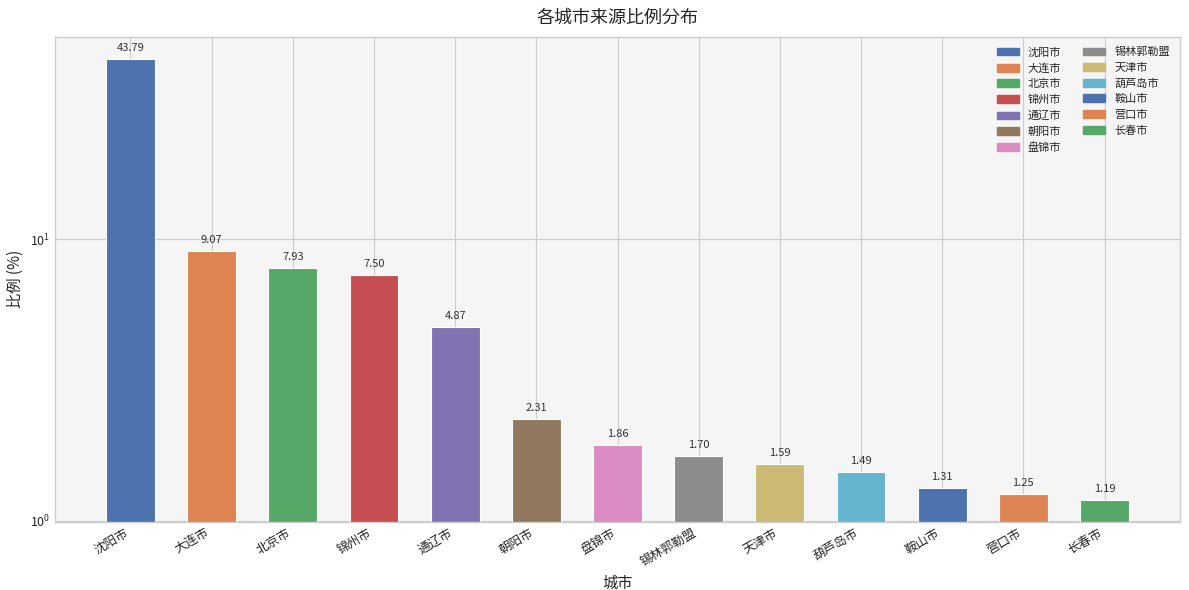

Count the number of categories in the chart.

13